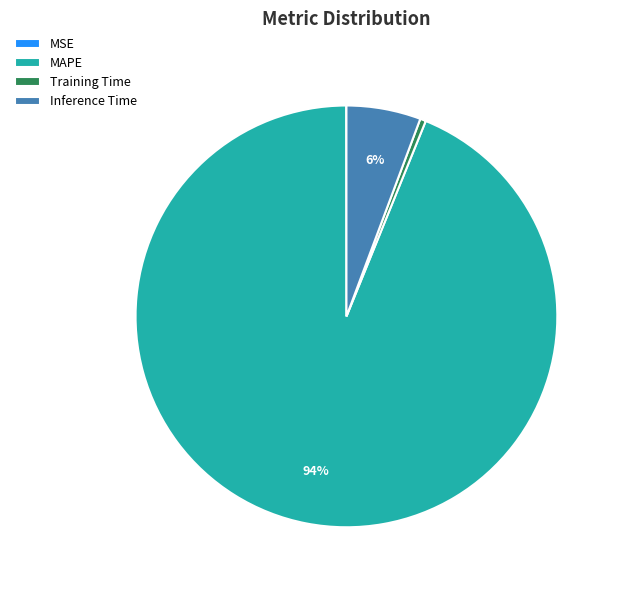

Between Inference Time and MAPE, which is larger?

MAPE